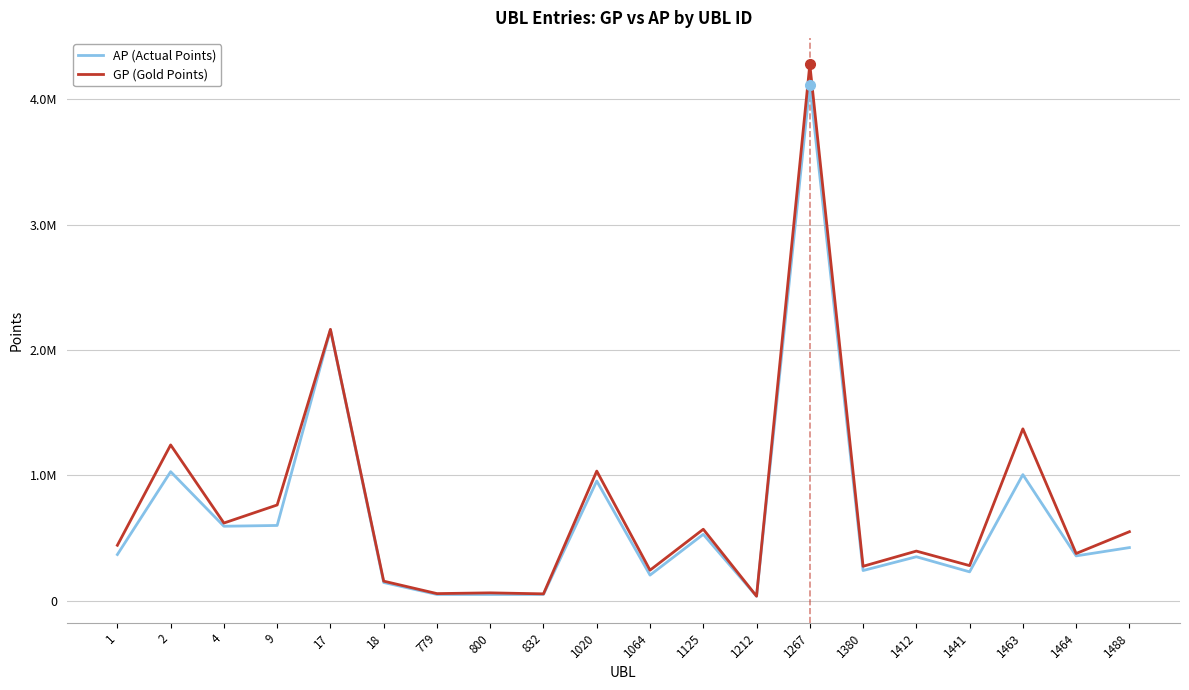

True or false: AP (Actual Points) and GP (Gold Points) cross at least once.

False